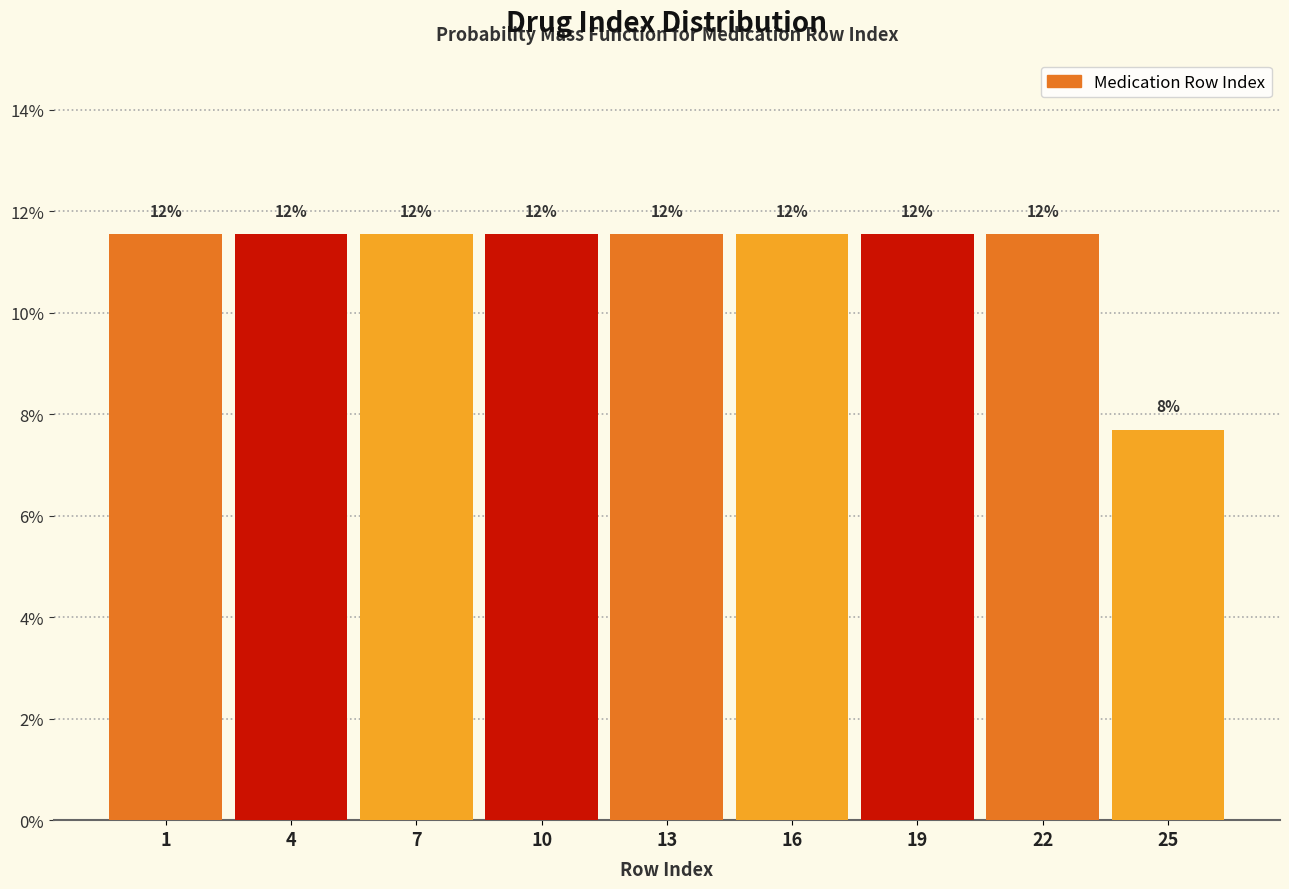

Are the bars horizontal?

No